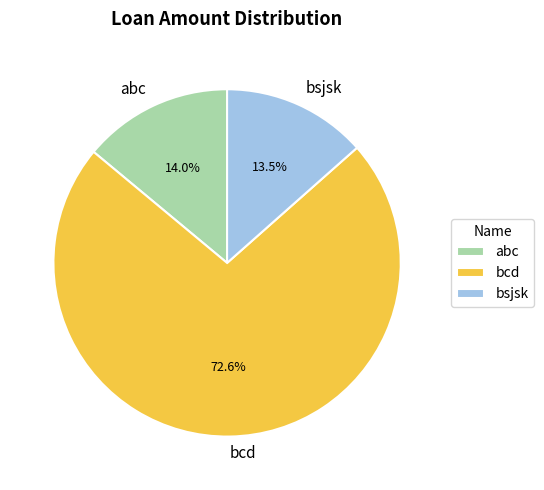

Which slice represents more than half of the pie?

bcd